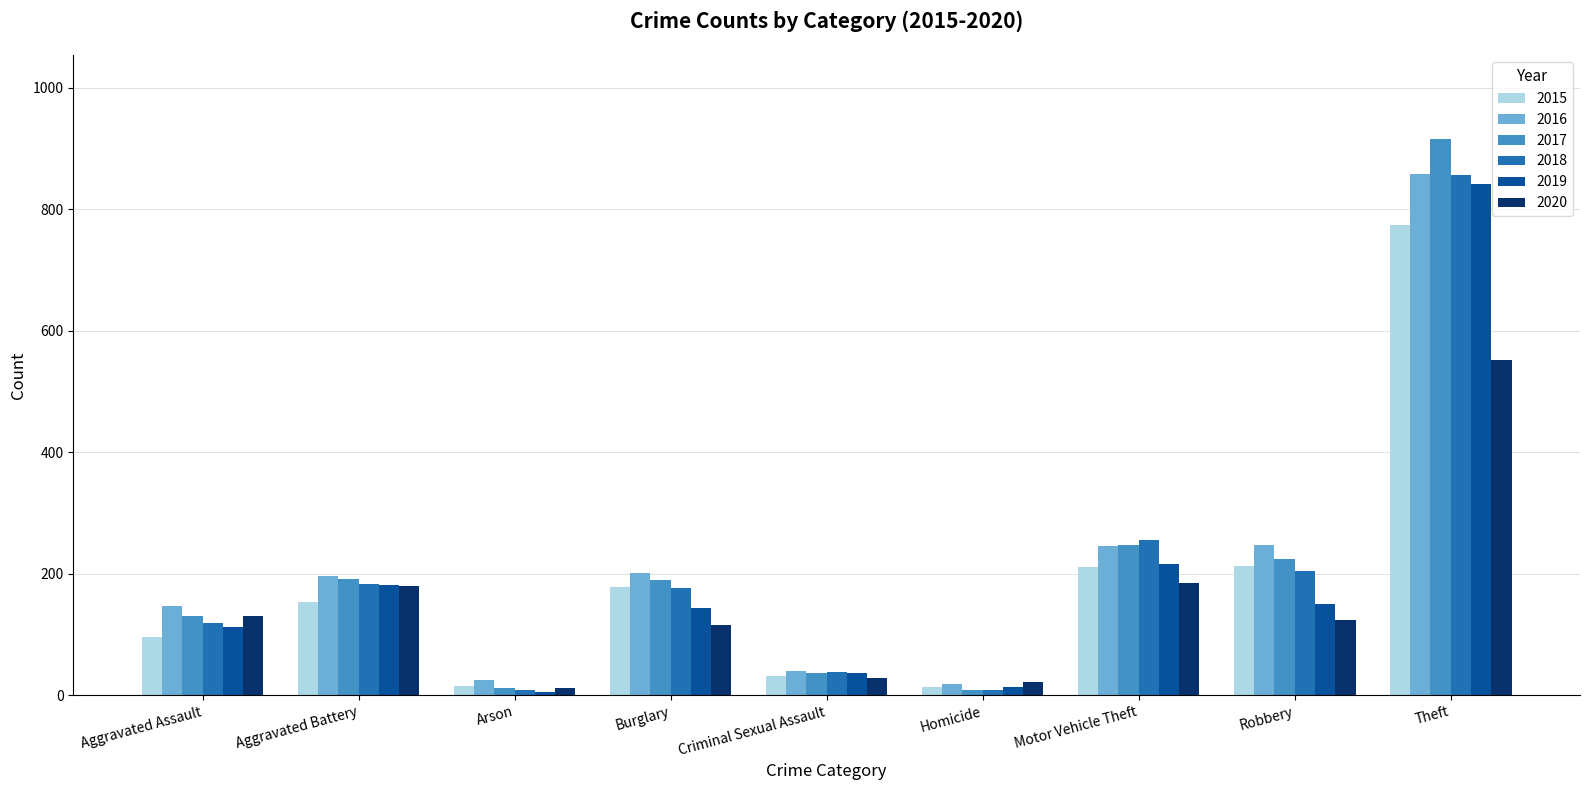

How many data points does each series have?

9